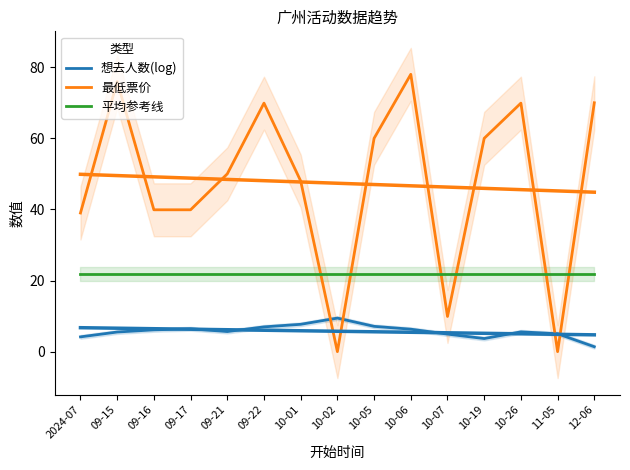

What is the spread (max minus min) of values at 2024-07?

34.8